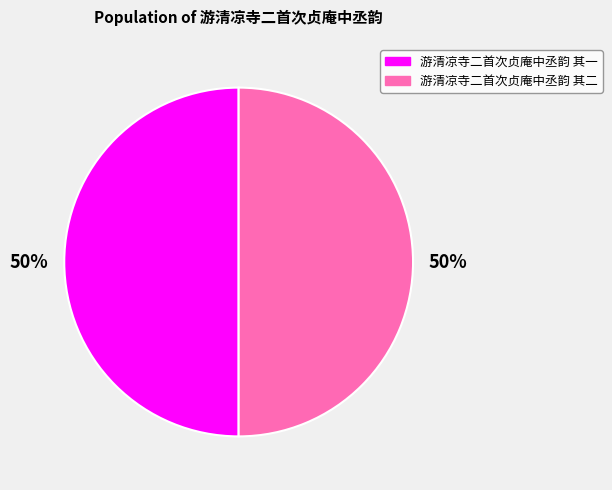

Is the sum of 游清凉寺二首次贞庵中丞韵 其二 and 游清凉寺二首次贞庵中丞韵 其一 greater than half?

Yes